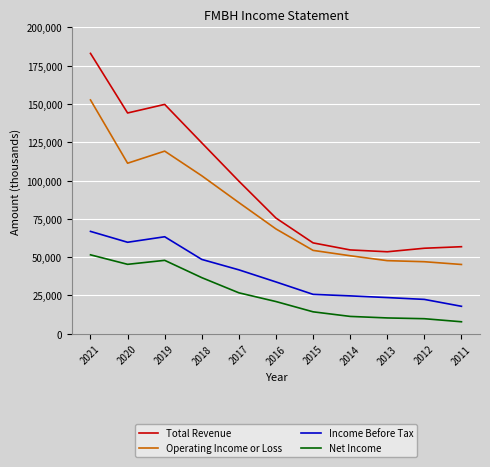

Does the chart have visible grid lines?

Yes